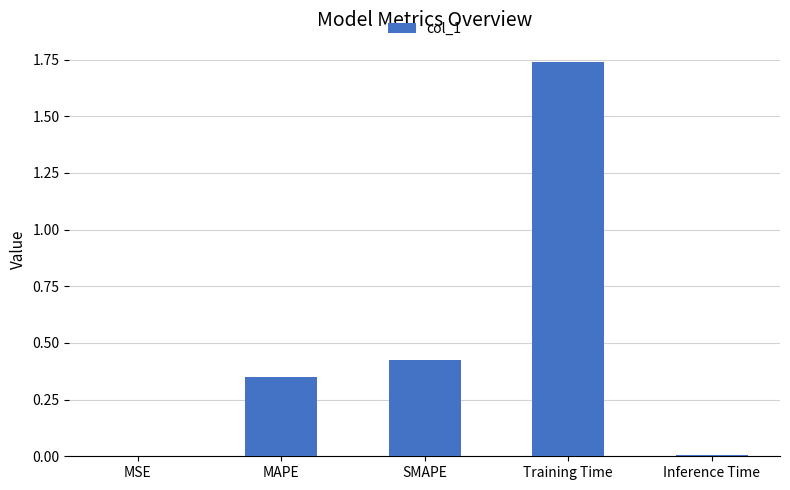

At which category does the chart reach its peak across all series?

Training Time